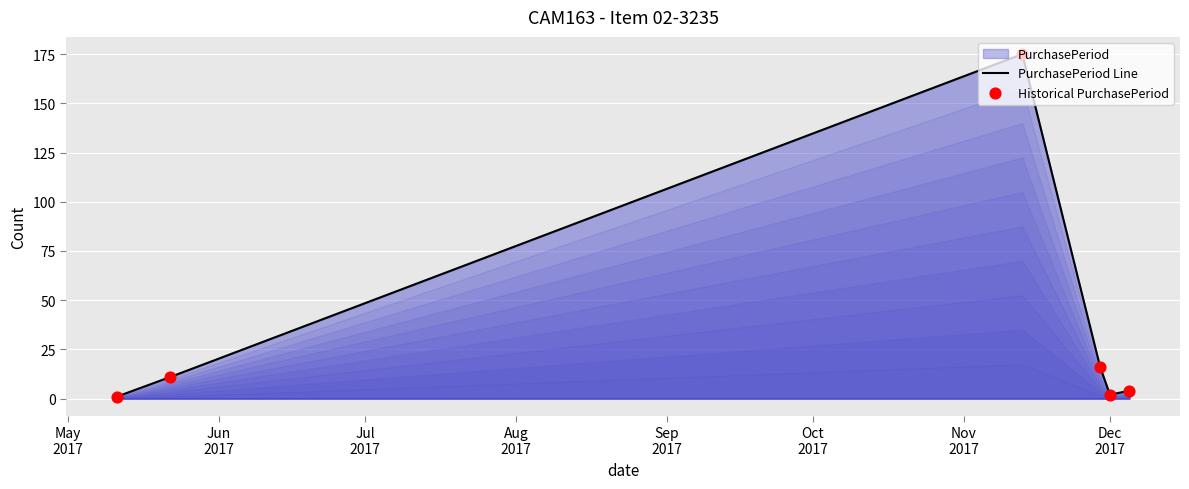

Which series has the largest Y range (max minus min)?

PurchasePeriod Line